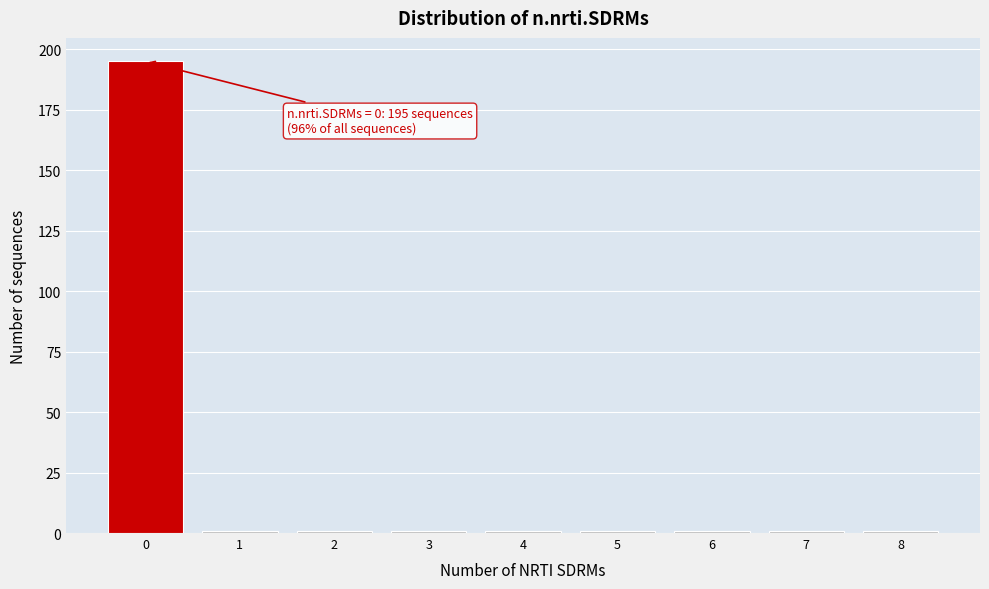

Reading left to right, what are all the values shown in this chart?

195	1	1	1	1	1	1	1	1